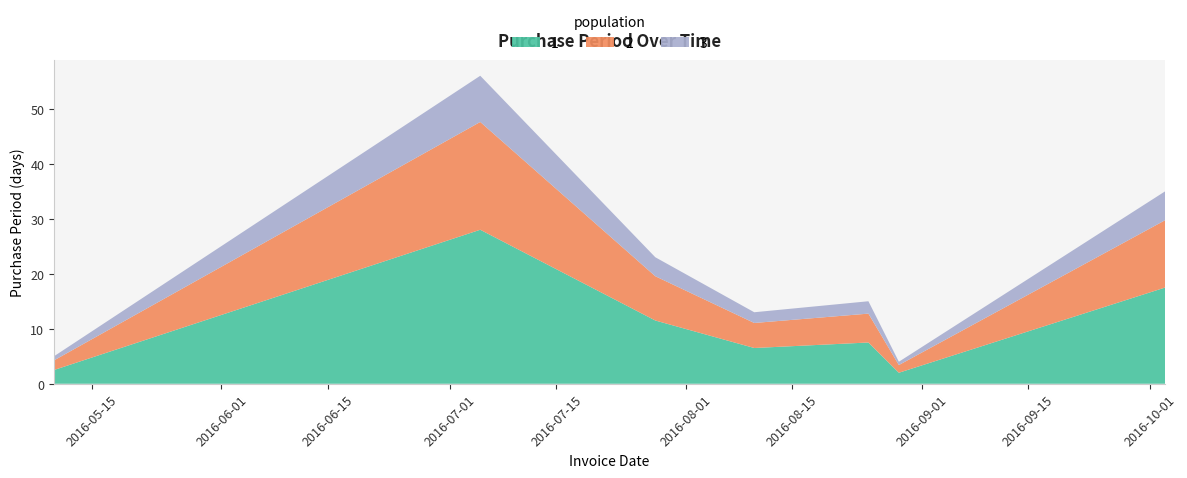

Reading right to left, transcribe all the data shown in this chart.

2016-10-03=35	2016-08-29=4	2016-08-25=15	2016-08-10=13	2016-07-28=23	2016-07-05=56	2016-05-10=5